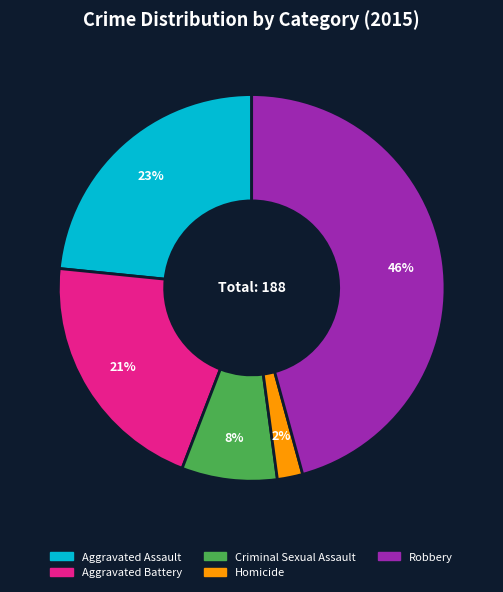

To the nearest percent, what portion does Aggravated Assault represent?

23%